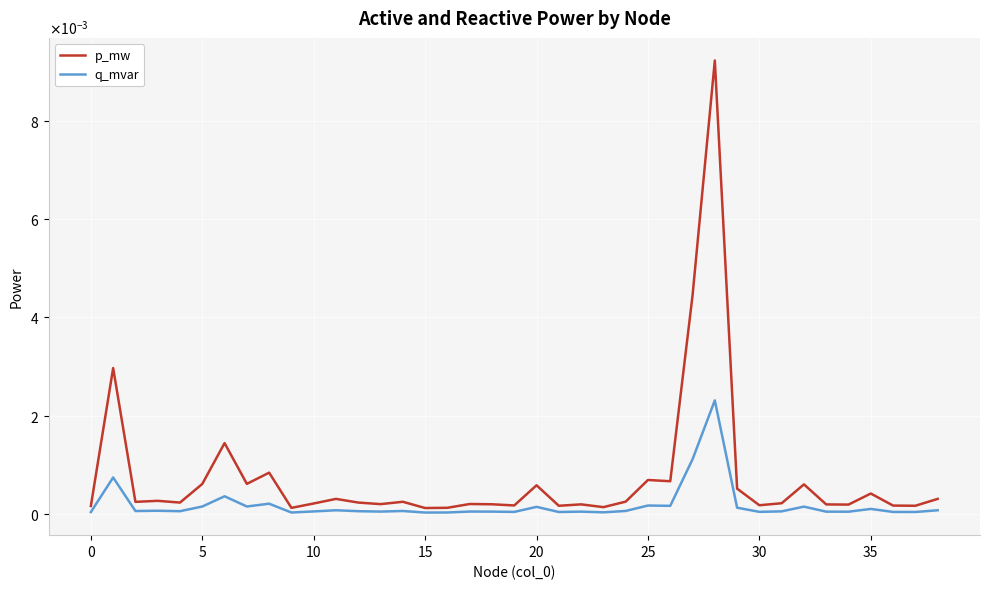

In q_mvar, how many points are higher than both neighbors (excluding endpoints)?

13